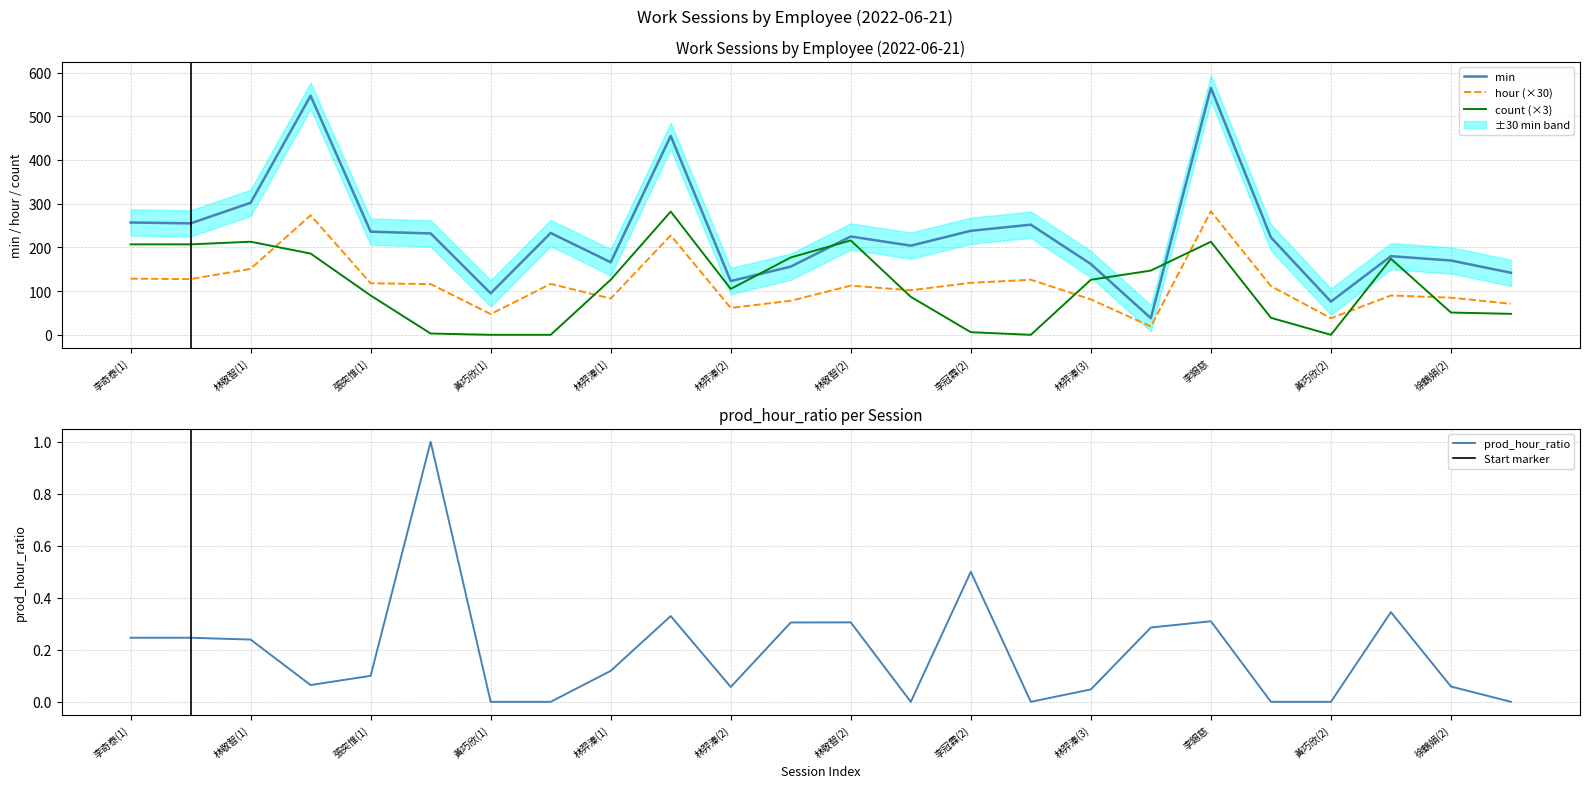

Between which two adjacent categories do count and hour first intersect?

林敬智(1) and 張宜君